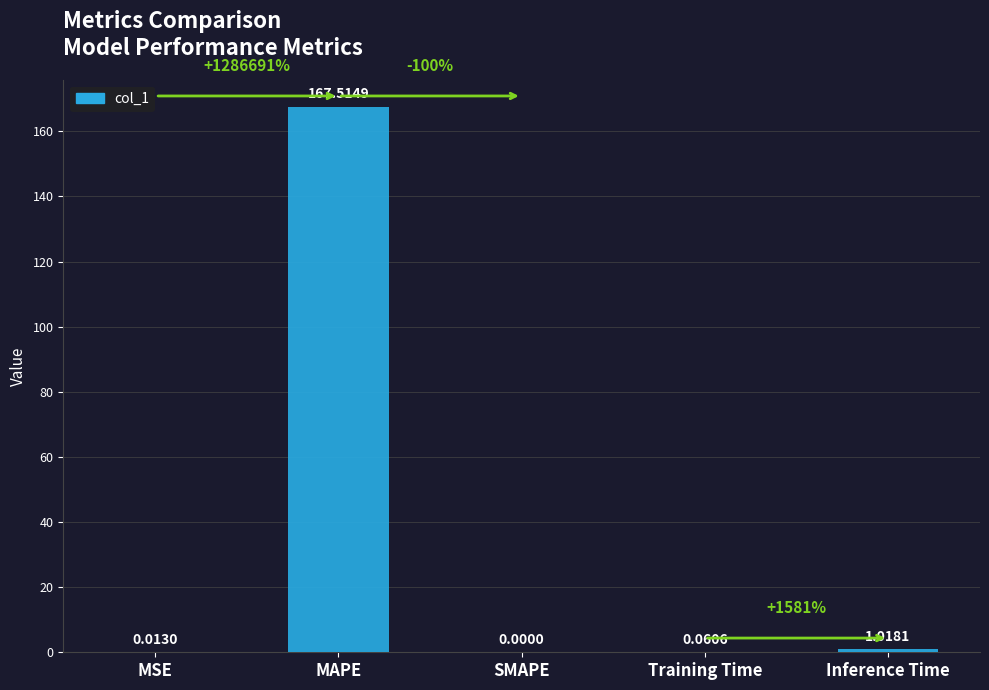

Where is the data nearest to the value 83?

Inference Time